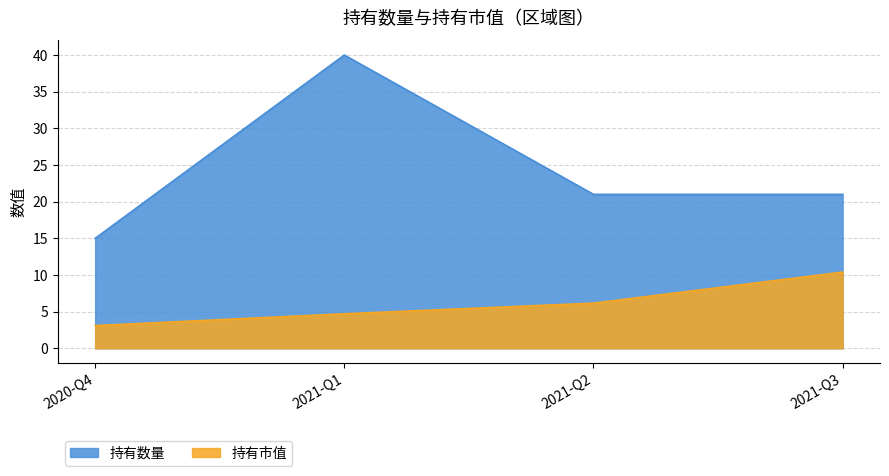

At which category does 持有数量 reach its first local peak?

2021-Q1